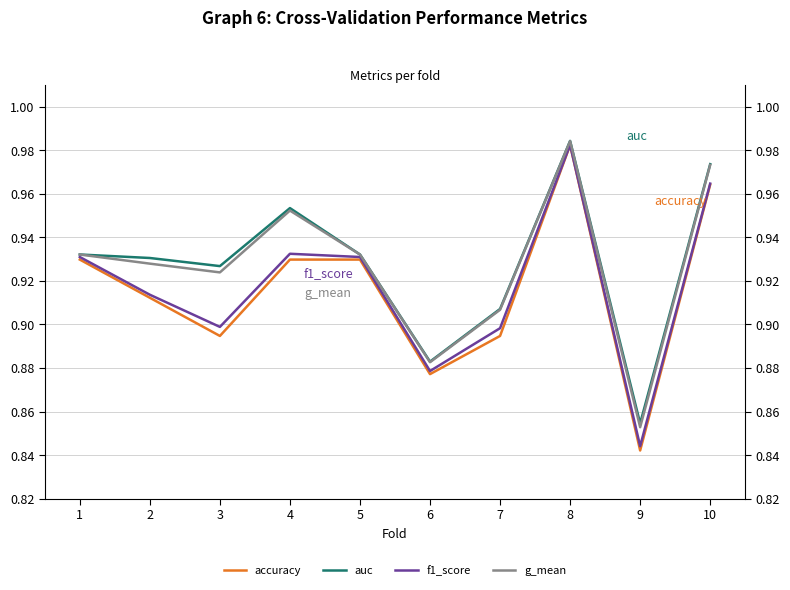

Is it true that g_mean equals 1.0 at 8?

True